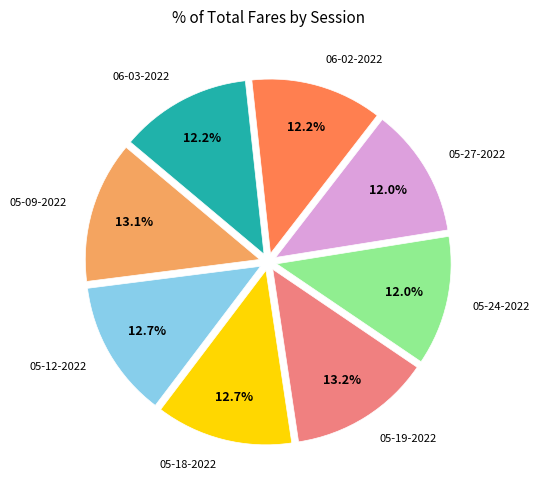

How many segments does this pie chart have?

8